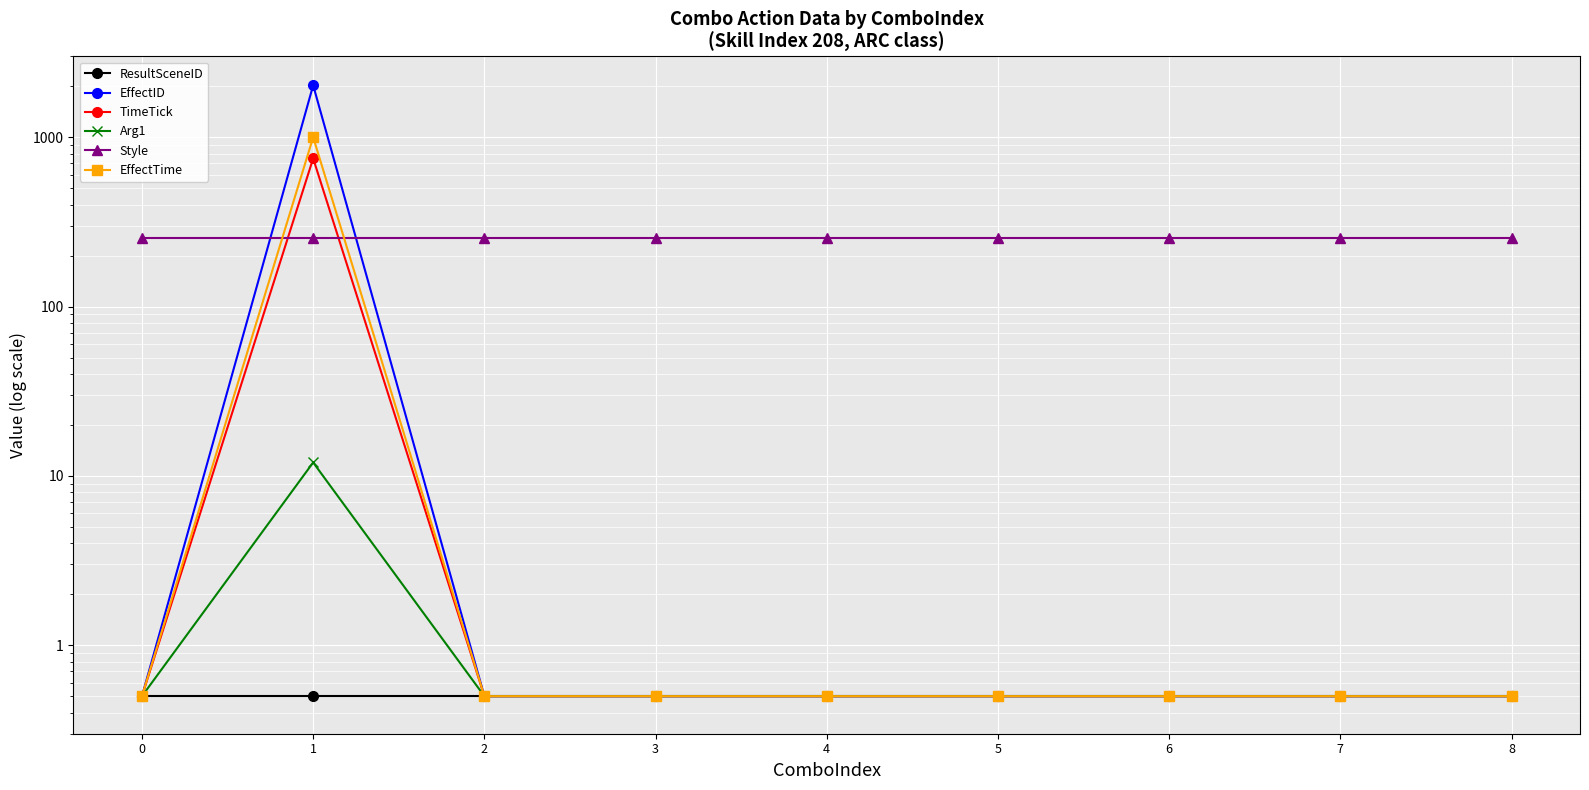

What is the sum of all ResultSceneID values?

4.5